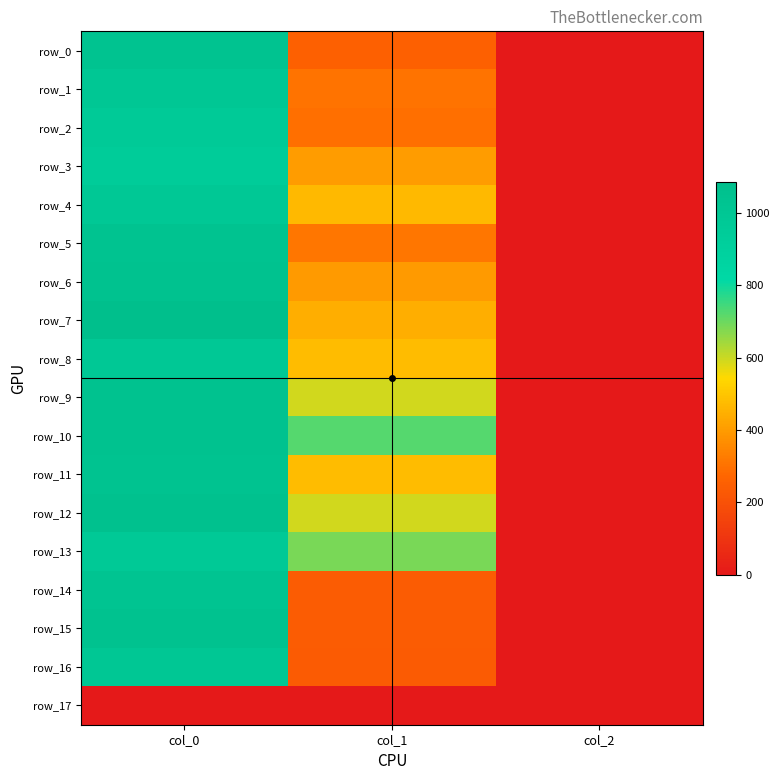

Which has a higher value, col_1 or col_2?

col_1